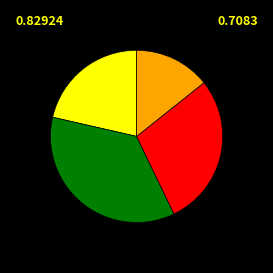

Is there any slice that represents more than half of the pie?

No